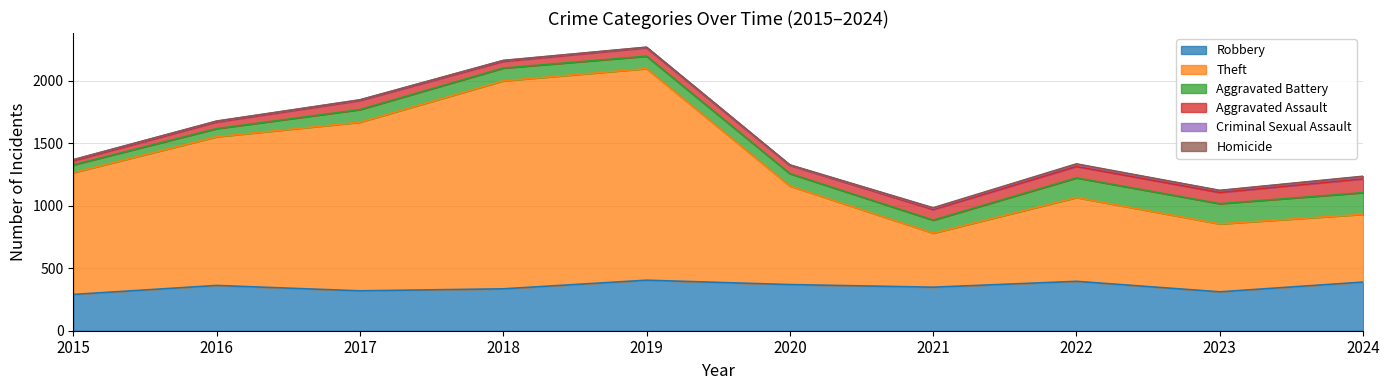

The Homicide series shows 2 at 2023. True or false?

True